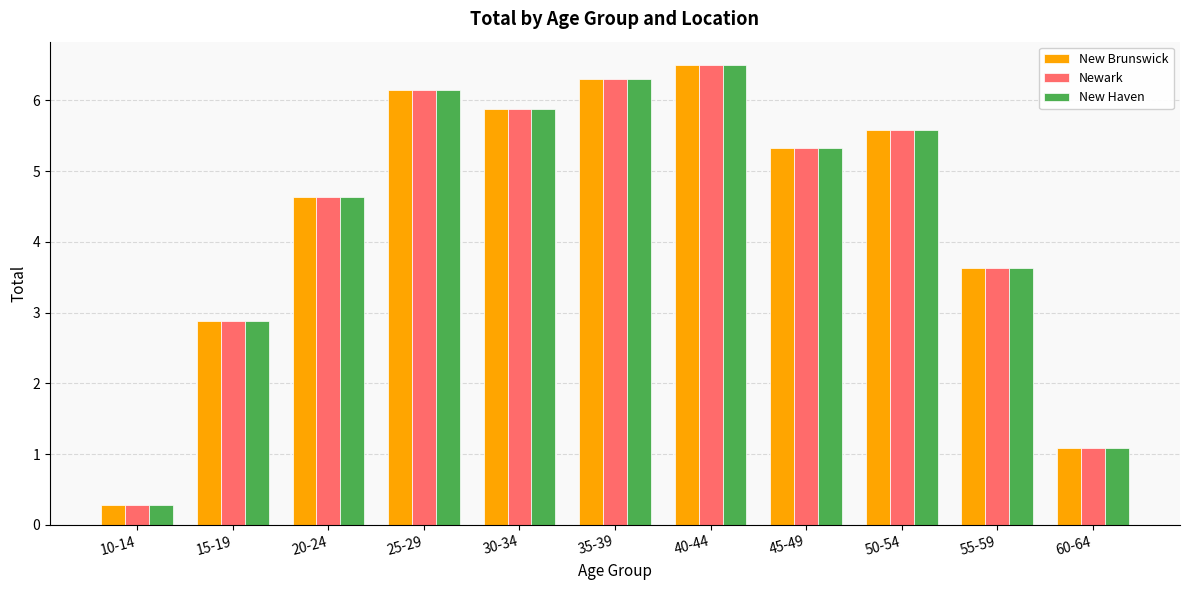

Is the value of New Haven at 45-49 greater than the value of Newark at 50-54?

No